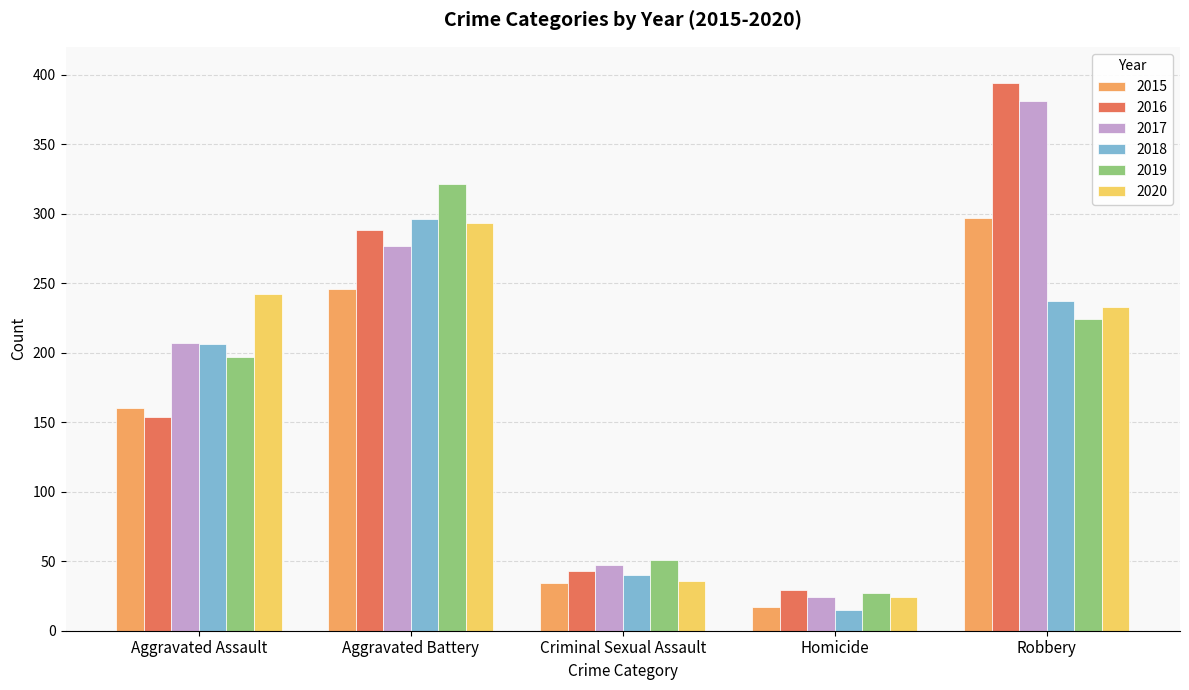

Reading left to right, what are all the values shown in this chart?

2015: Aggravated Assault=160	Aggravated Battery=246	Criminal Sexual Assault=34	Homicide=17	Robbery=297
2016: Aggravated Assault=154	Aggravated Battery=288	Criminal Sexual Assault=43	Homicide=29	Robbery=394
2017: Aggravated Assault=207	Aggravated Battery=277	Criminal Sexual Assault=47	Homicide=24	Robbery=381
2018: Aggravated Assault=206	Aggravated Battery=296	Criminal Sexual Assault=40	Homicide=15	Robbery=237
2019: Aggravated Assault=197	Aggravated Battery=321	Criminal Sexual Assault=51	Homicide=27	Robbery=224
2020: Aggravated Assault=242	Aggravated Battery=293	Criminal Sexual Assault=36	Homicide=24	Robbery=233